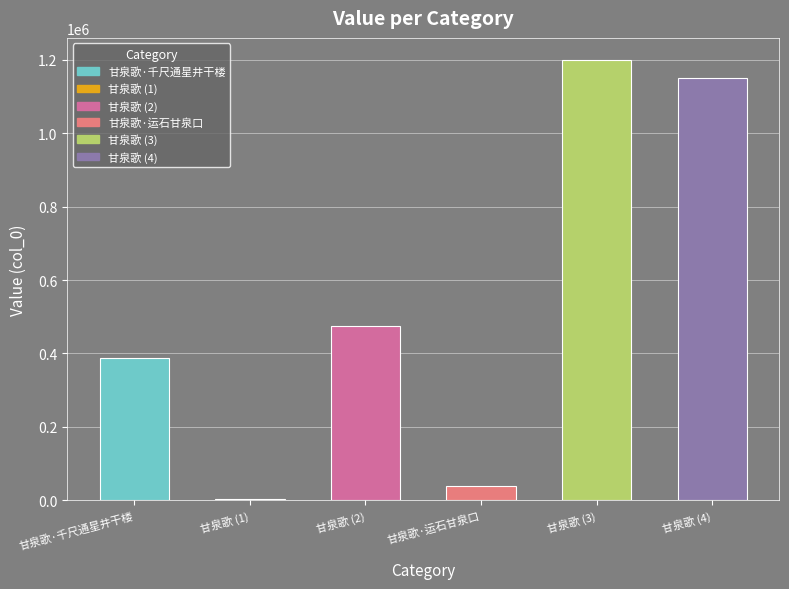

What is the greatest value displayed?

1199720